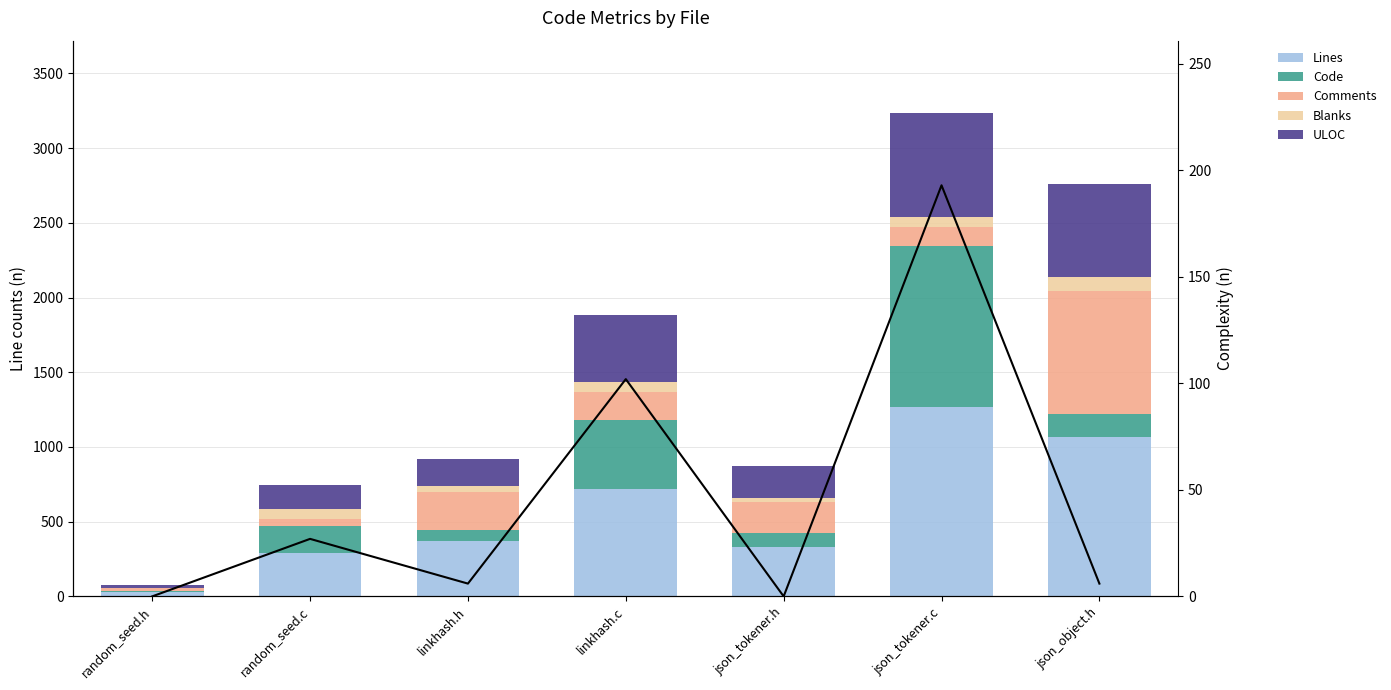

How many distinct data groups are displayed?

6